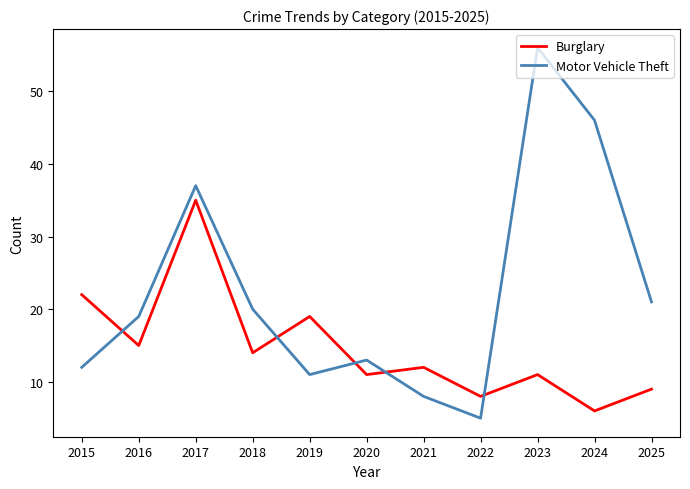

In Burglary, how many points are lower than both neighbors (excluding endpoints)?

5